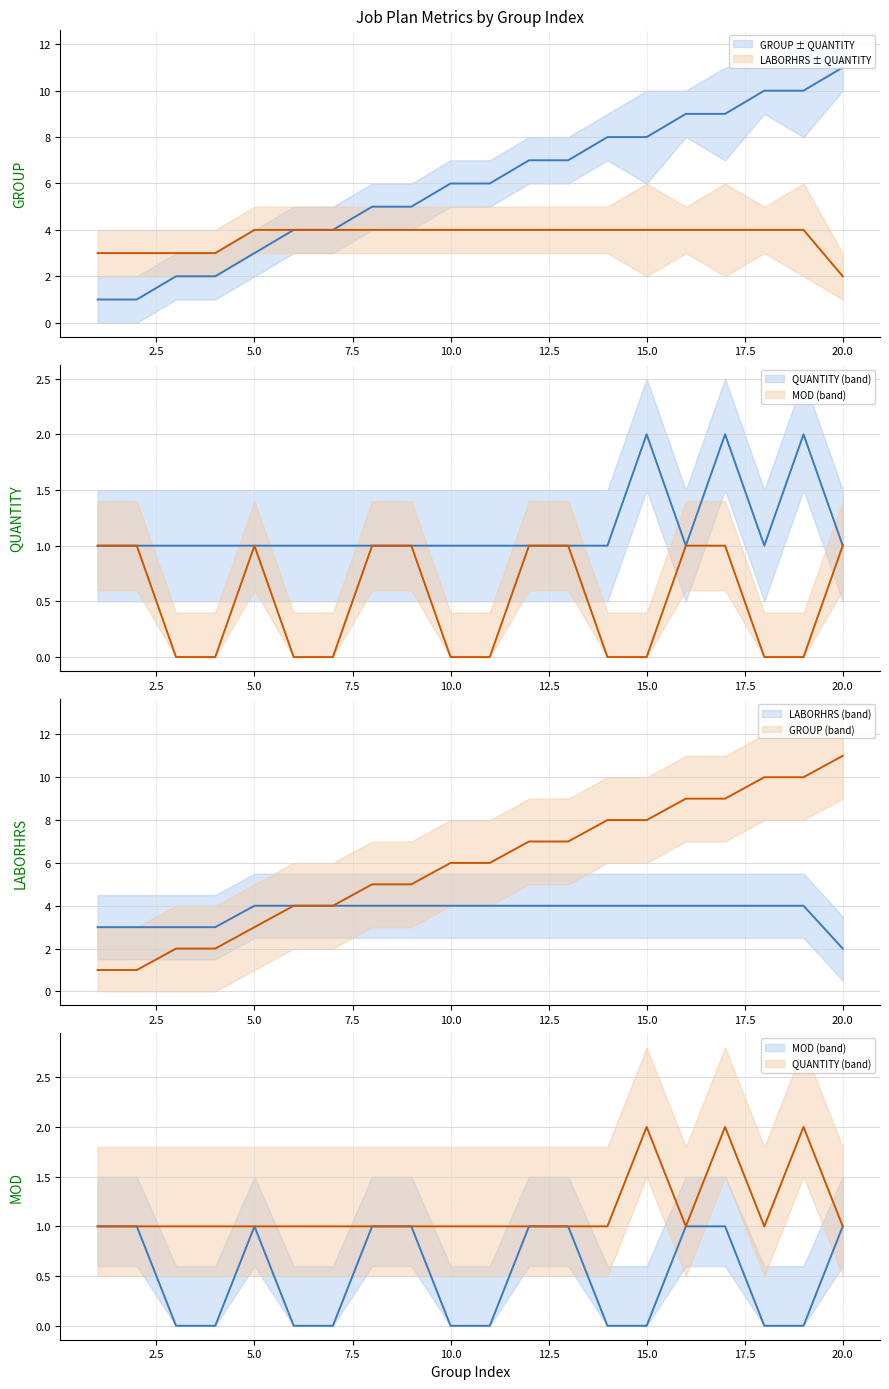

The LABORHRS ± QUANTITY mean series shows 5 at 5.0. True or false?

False